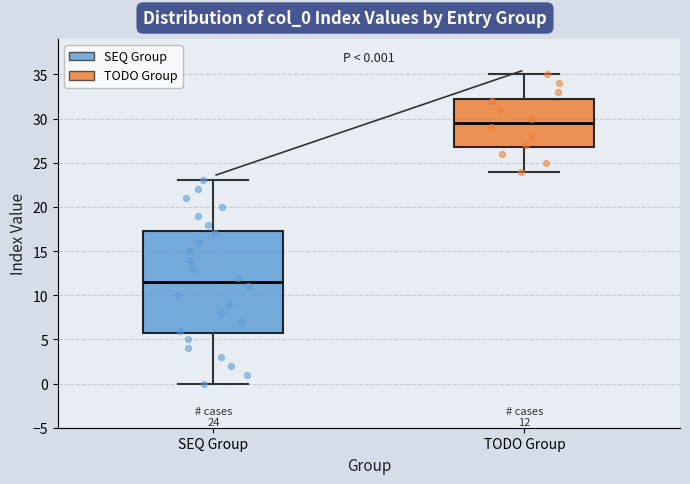

Comparing the boxes themselves (not the whiskers), which one is the tallest?

SEQ Group